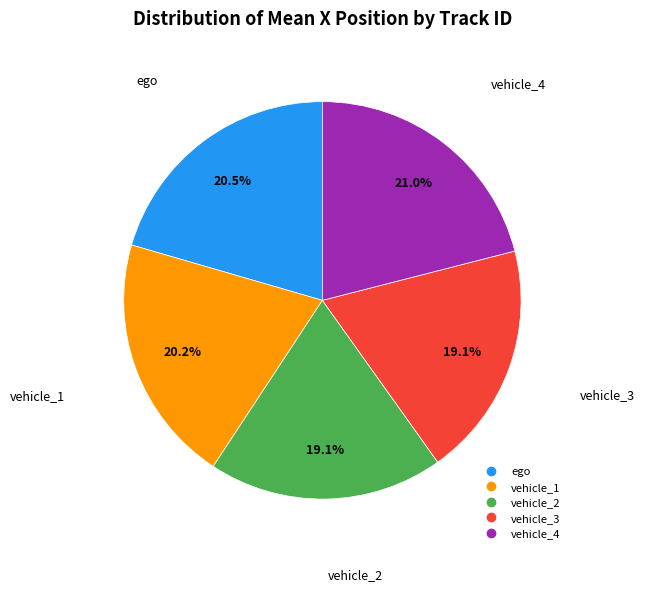

The vehicle_4 slice represents 21% of the pie. True or false?

True